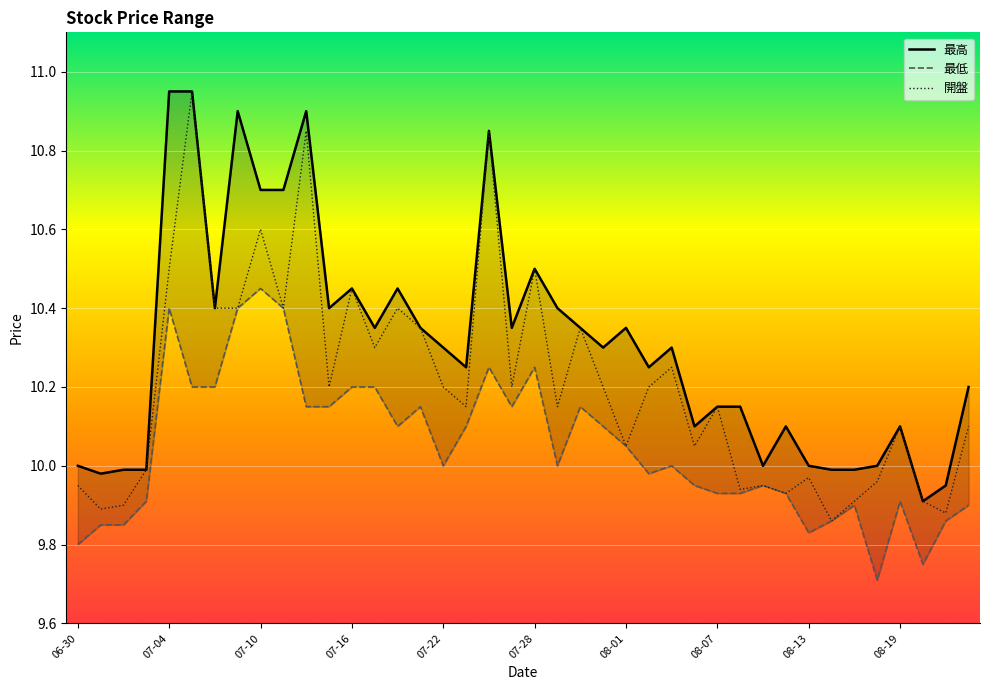

Is it true that 開盤 equals 10.2 at 23?

True